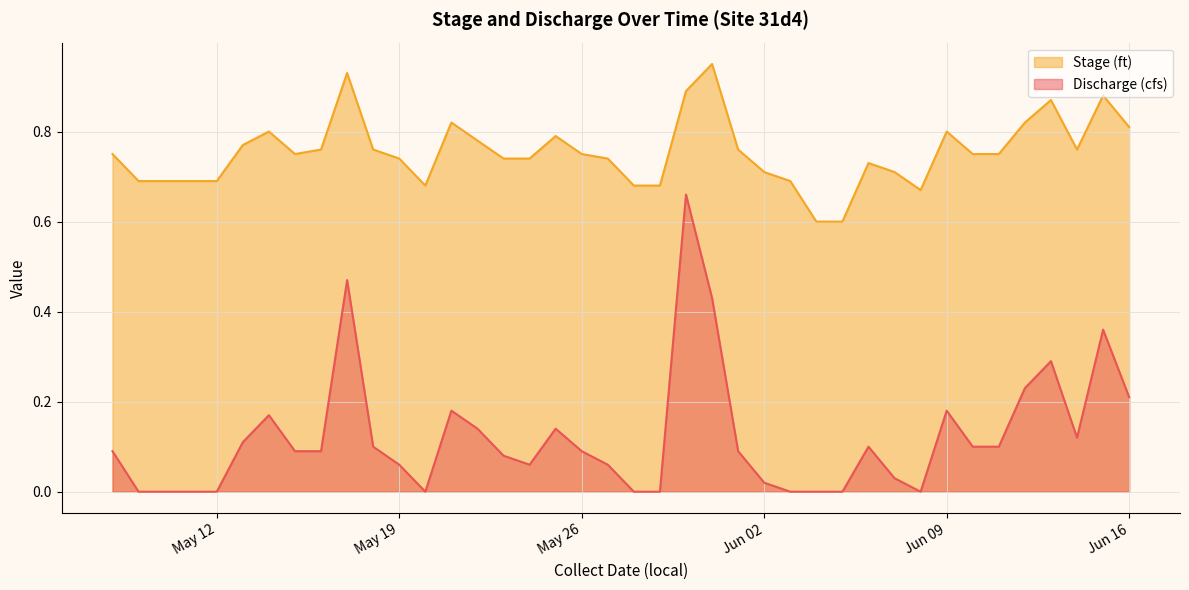

The value of Stage (ft) at 2020-05-23 is 0.7. True or false?

True